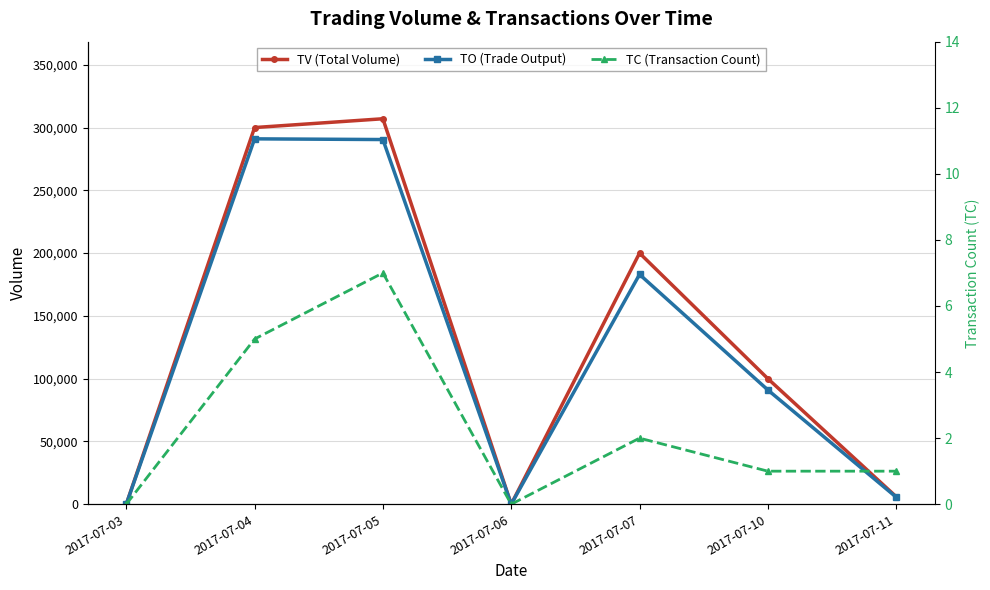

Is it true that TV (Total Volume) equals 213603 at 2017-07-03?

False